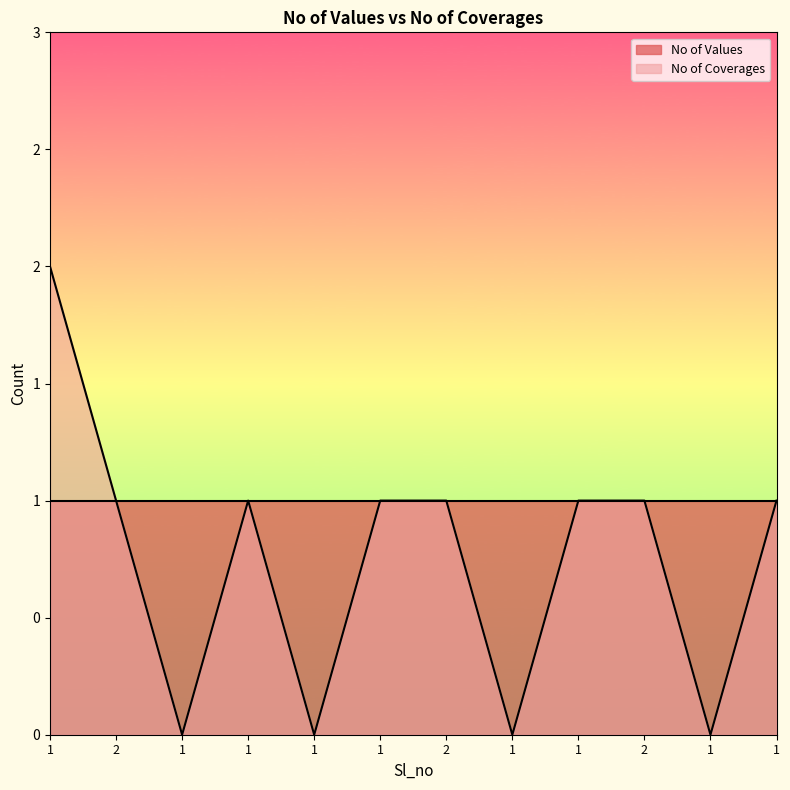

Which label corresponds to the largest value in the chart?

1